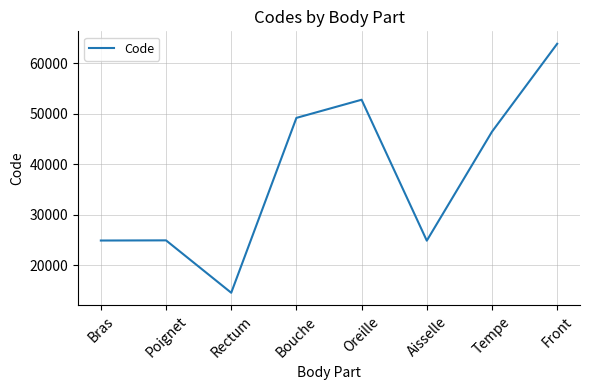

The chart shows a value of 14182 at Bouche. True or false?

False